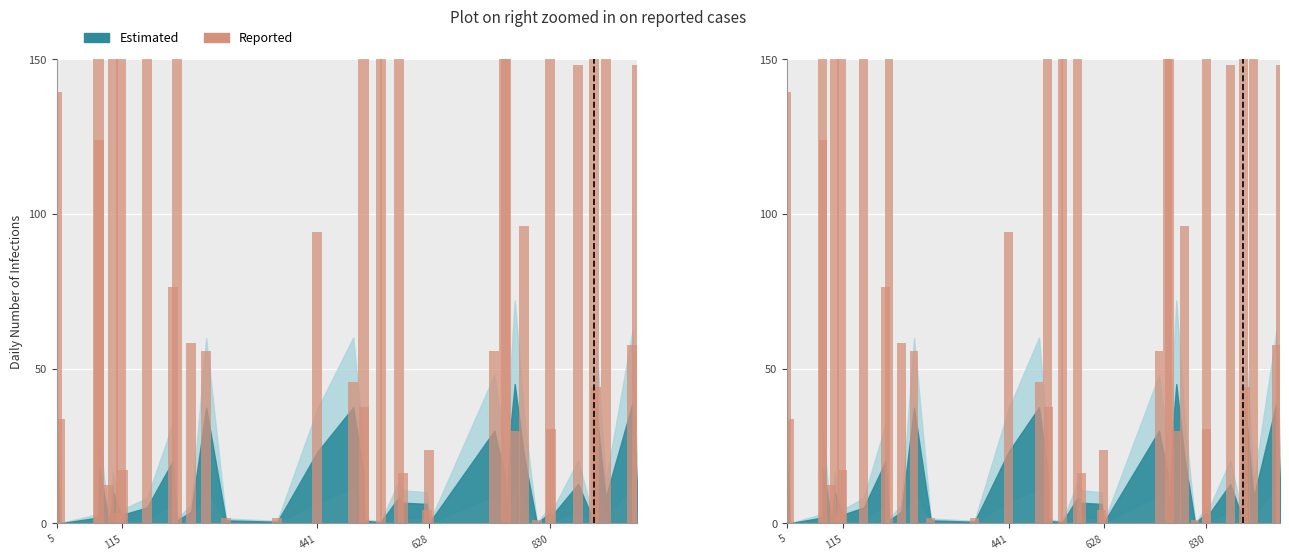

What is the greatest value displayed?

222.2